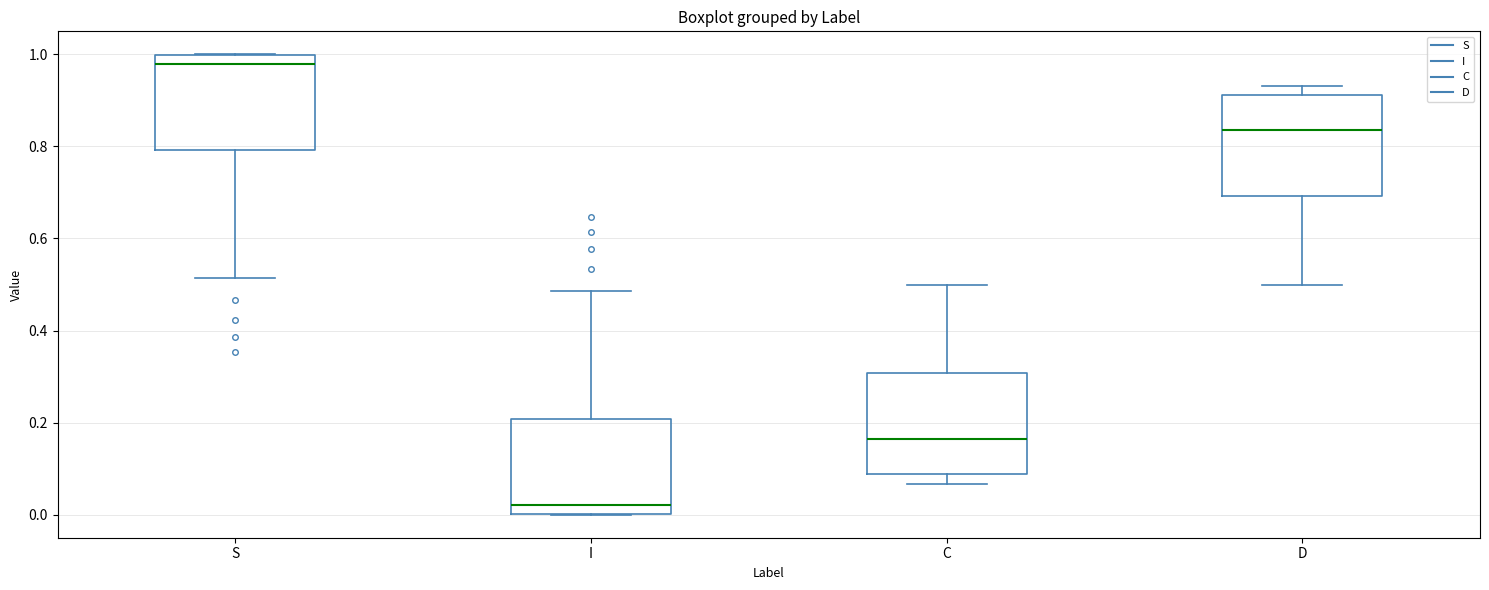

Reading left to right, read every box against the y-axis: the position of its median line, the range the box covers, and the ends of its whiskers. The values are not printed on the chart, so give them approximately, as read against the axis.

S: median 0.98, box 0.80 to 1.00, whiskers 0.52 to 1.00
I: median 0.02, box 0.00 to 0.20, whiskers 0.00 to 0.48
C: median 0.16, box 0.08 to 0.30, whiskers 0.06 to 0.50
D: median 0.84, box 0.70 to 0.92, whiskers 0.50 to 0.94